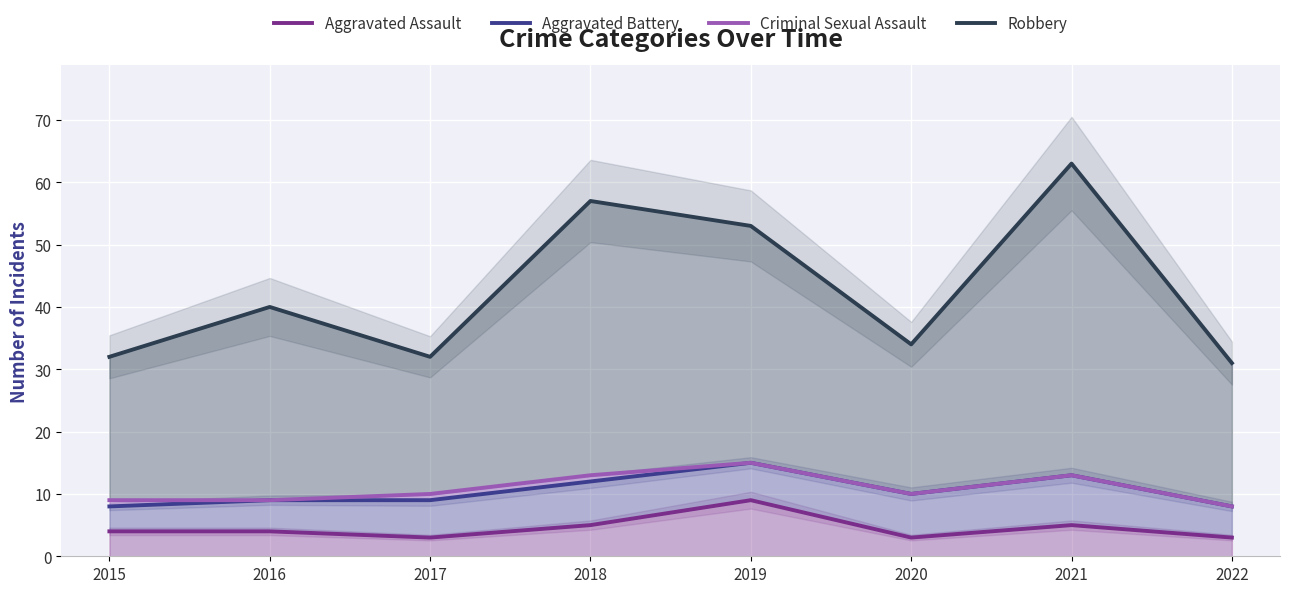

How many data points in Robbery are above 40?

3